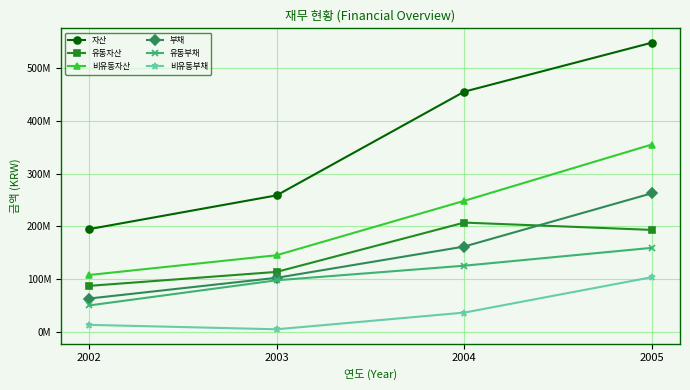

At which category is the sum across all series the highest?

2005